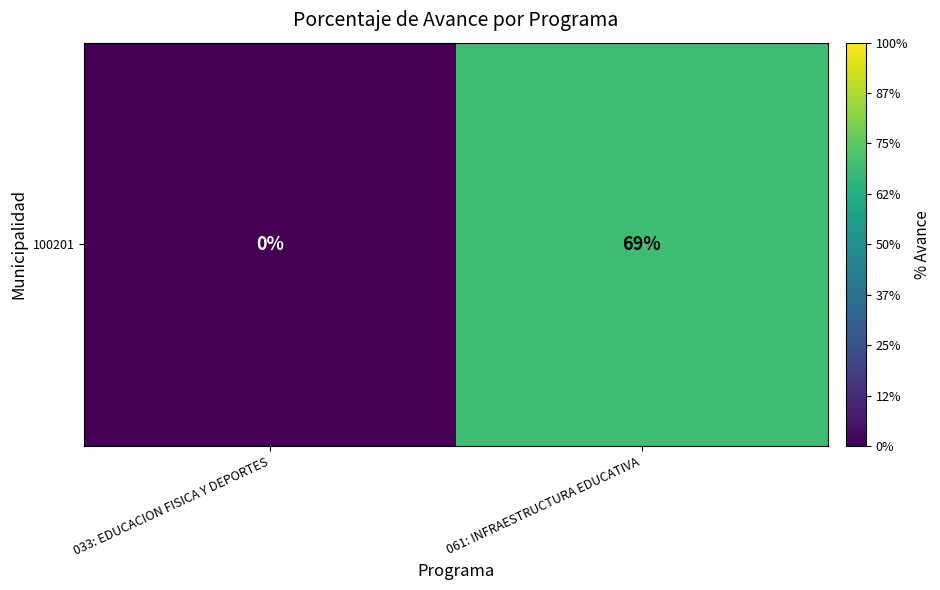

At which label is the value closest to 34?

033: EDUCACION FISICA Y DEPORTES